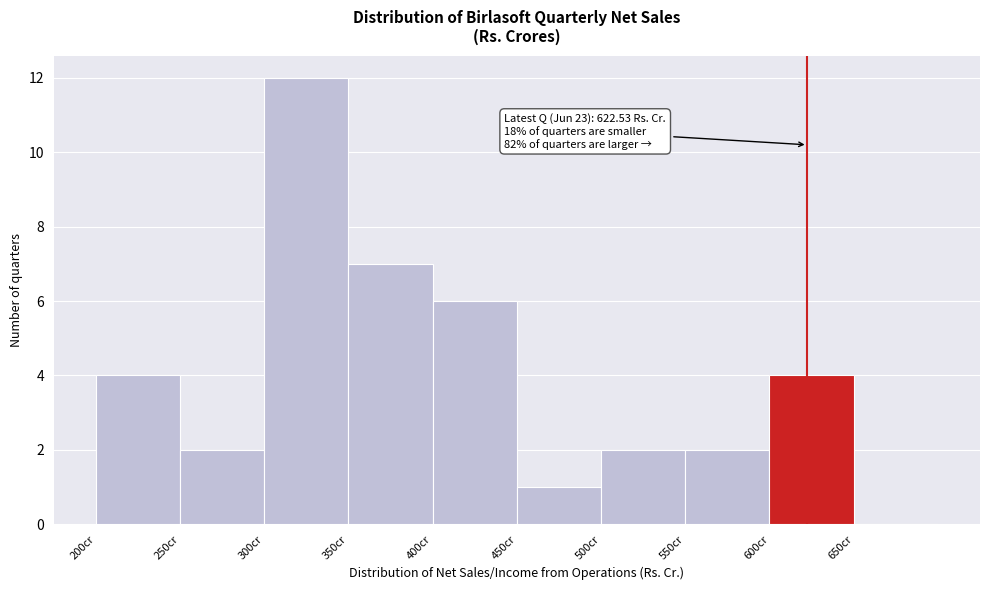

Which range on the x-axis has the tallest bar?

300 to 350